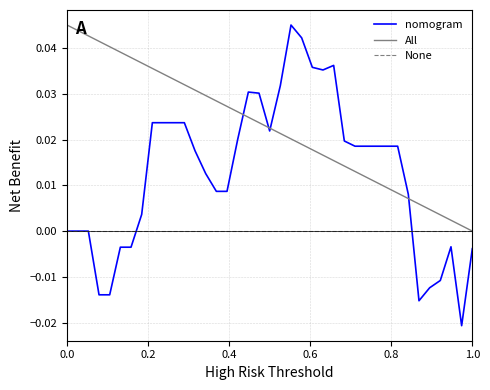

List the series in order of their overall mean, lowest first.

None, nomogram, All